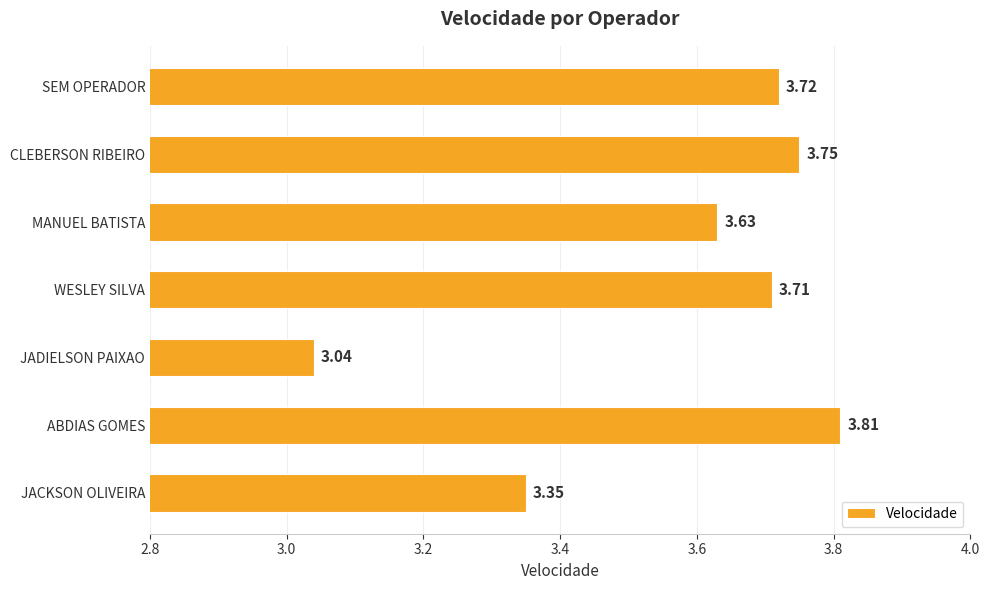

Are the bars grouped side by side (vs. stacked)?

No